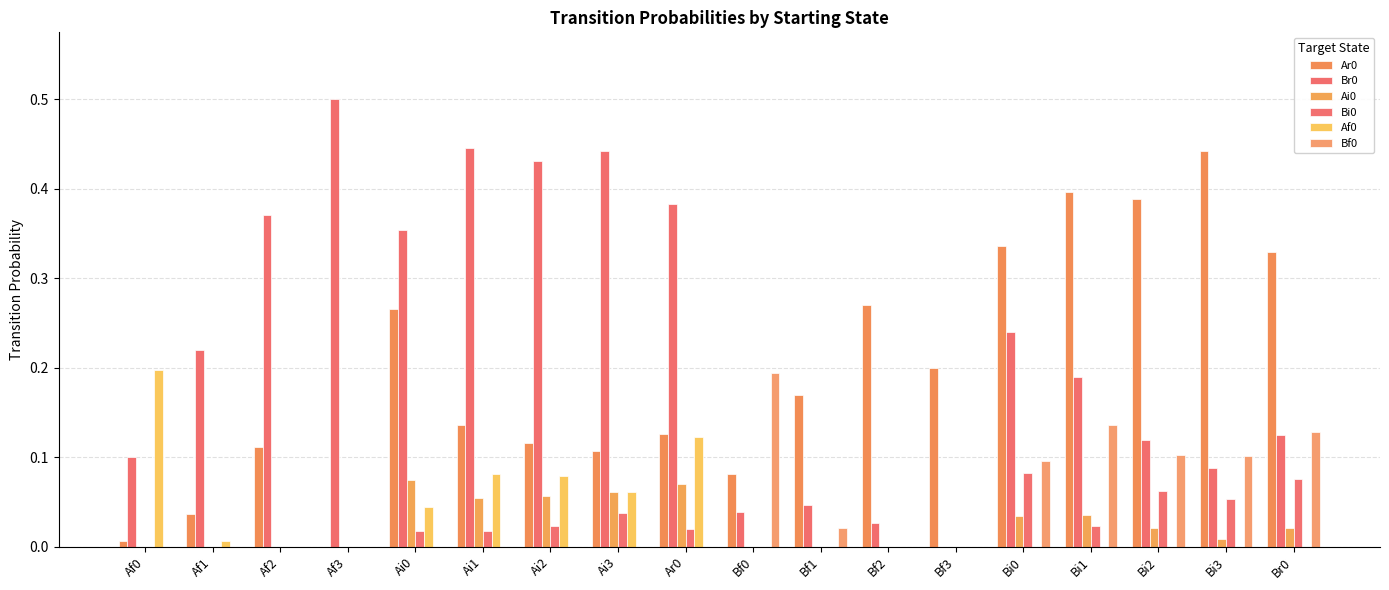

Which series has the largest range (max minus min)?

Br0